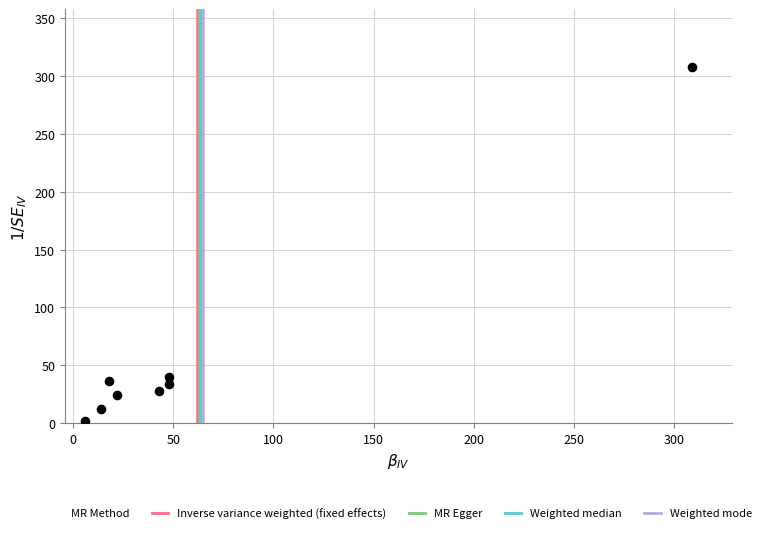

What is the range of X values (max minus min)?

303